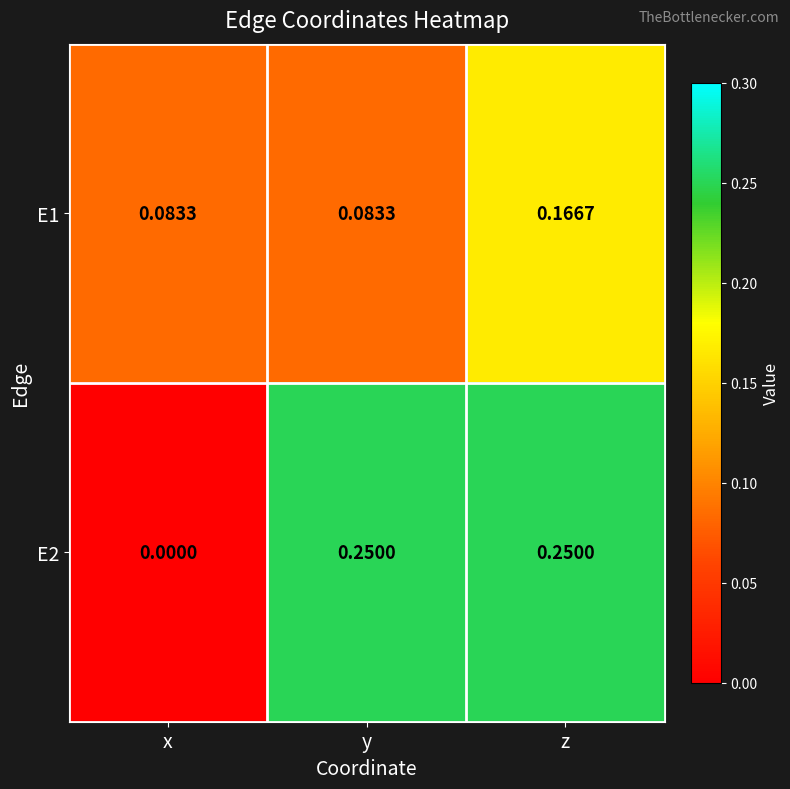

Which series has the widest spread of values?

E2